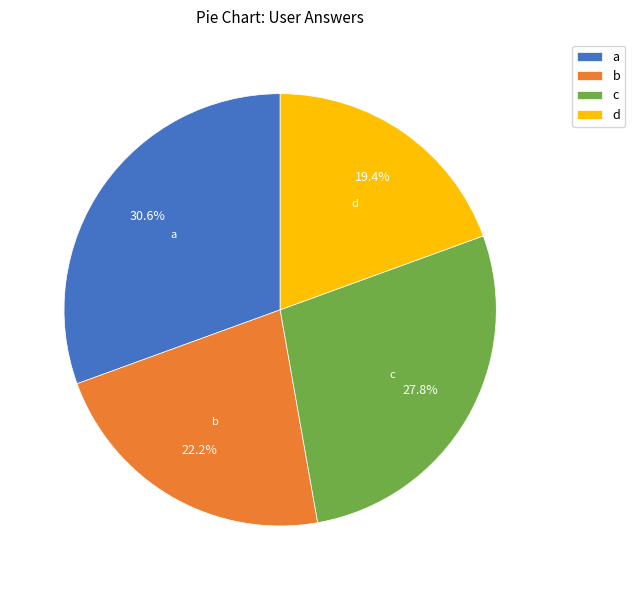

What is the largest slice in the pie chart?

a